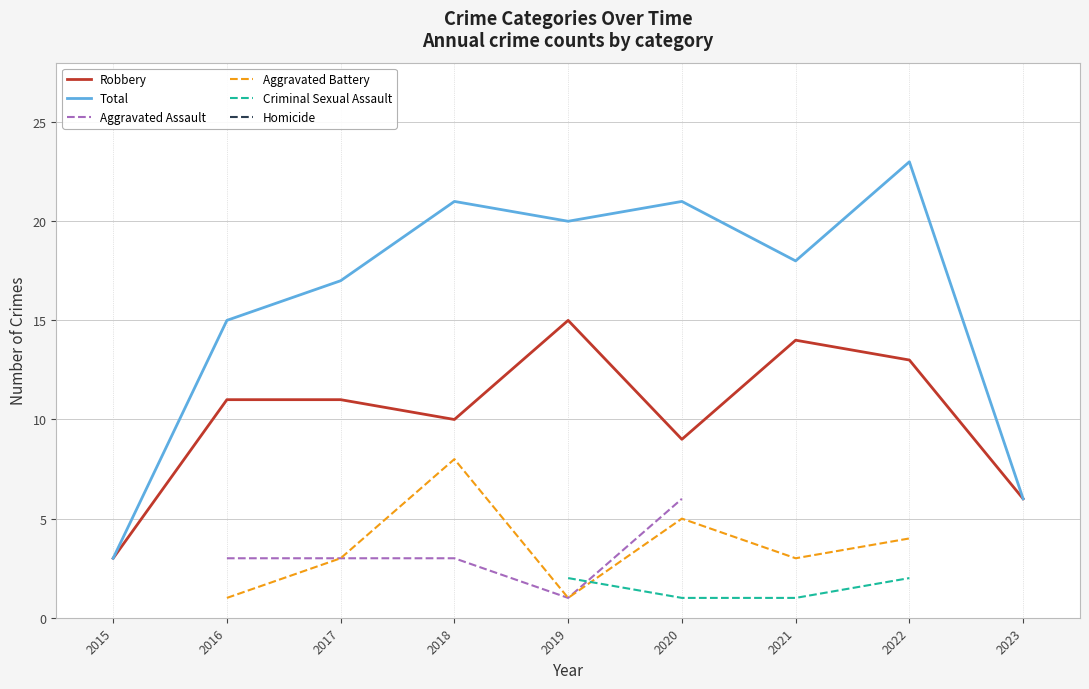

Where is the first local minimum for Aggravated Battery?

2019